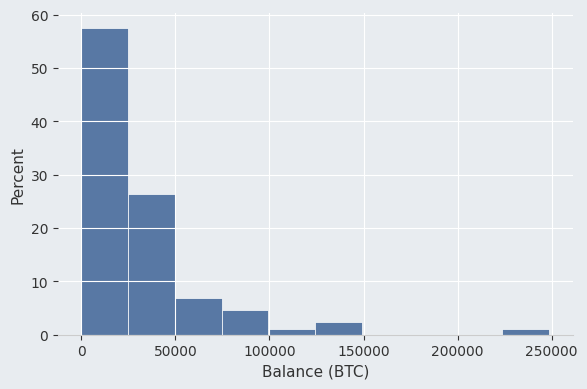

Over which range of the x-axis is the bar tallest?

0 to 25000